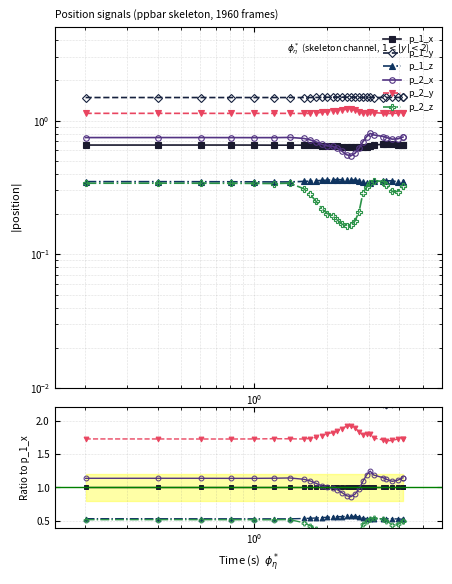

True or false: p_2_y and p_1_y cross at least once.

False